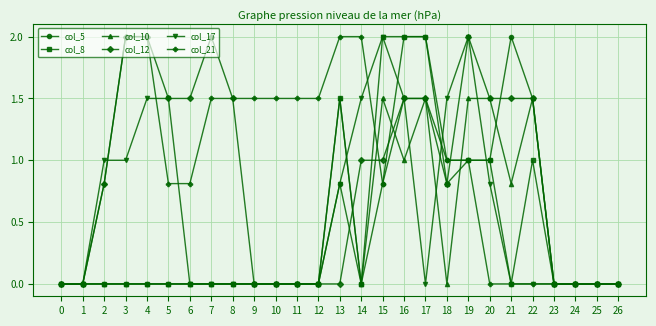

What is the average value of the col_21 series?

0.9